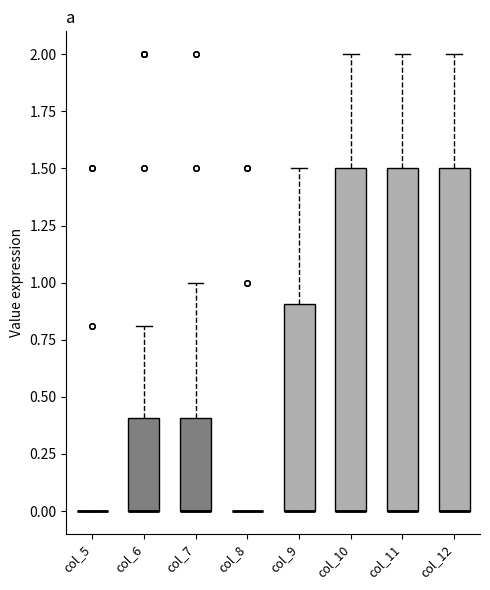

Where is the lower edge of the box for col_9 on the y-axis? The values are not printed on the chart, so give them approximately, as read against the axis.

0.0